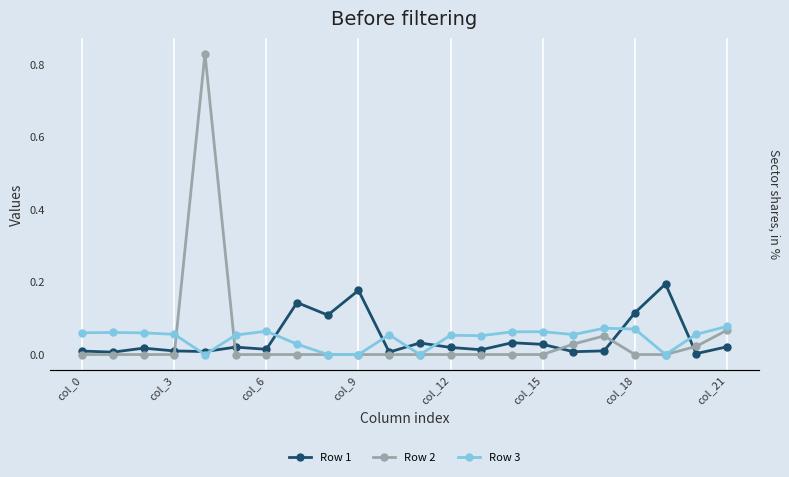

True or false: Row 2 has more than 0 points higher than both neighbors.

True